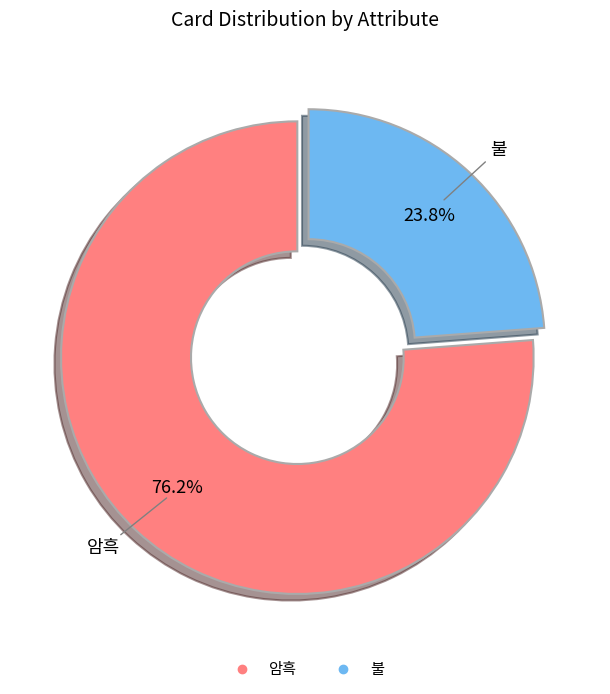

Does 불 represent more than half of the total?

No